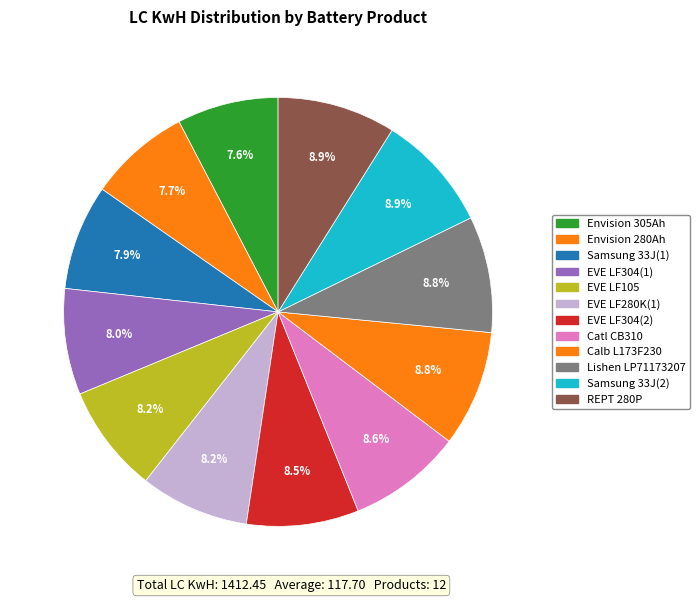

How many slices are in this pie chart?

12